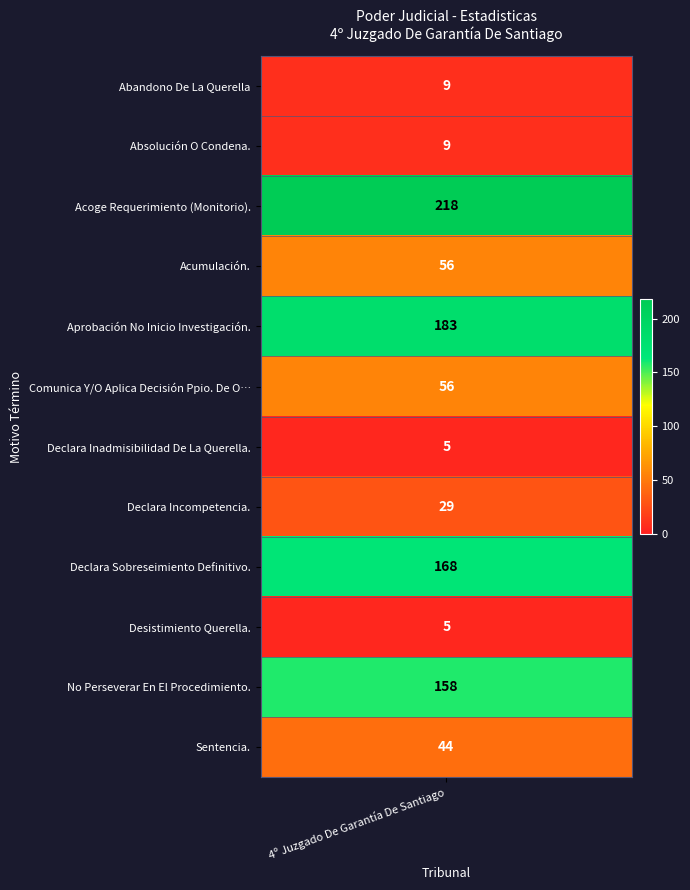

Reading left to right, list all the values displayed in this chart.

9	9	218	56	183	56	5	29	168	5	158	44